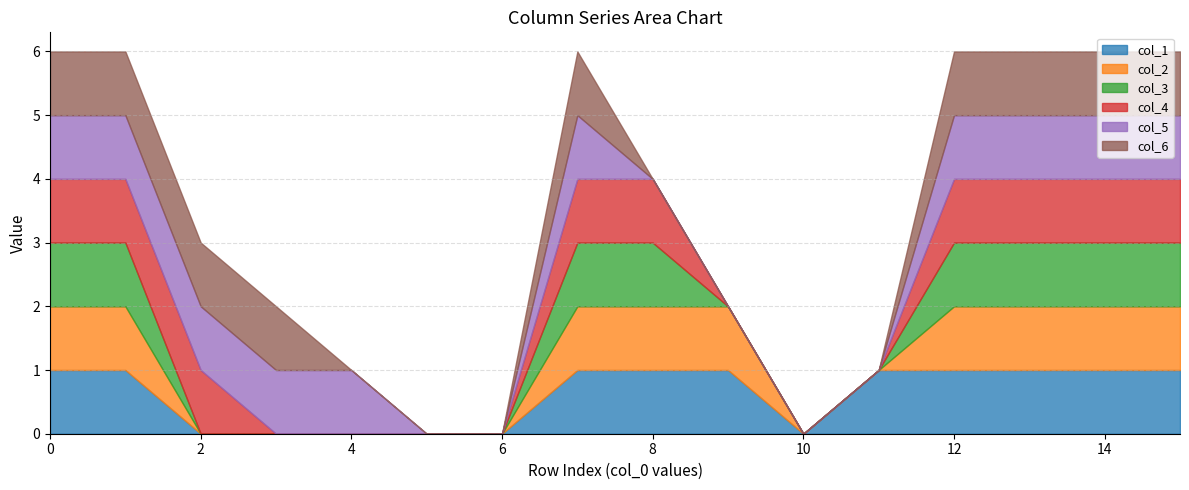

True or false: col_4 and col_1 cross at least once.

False